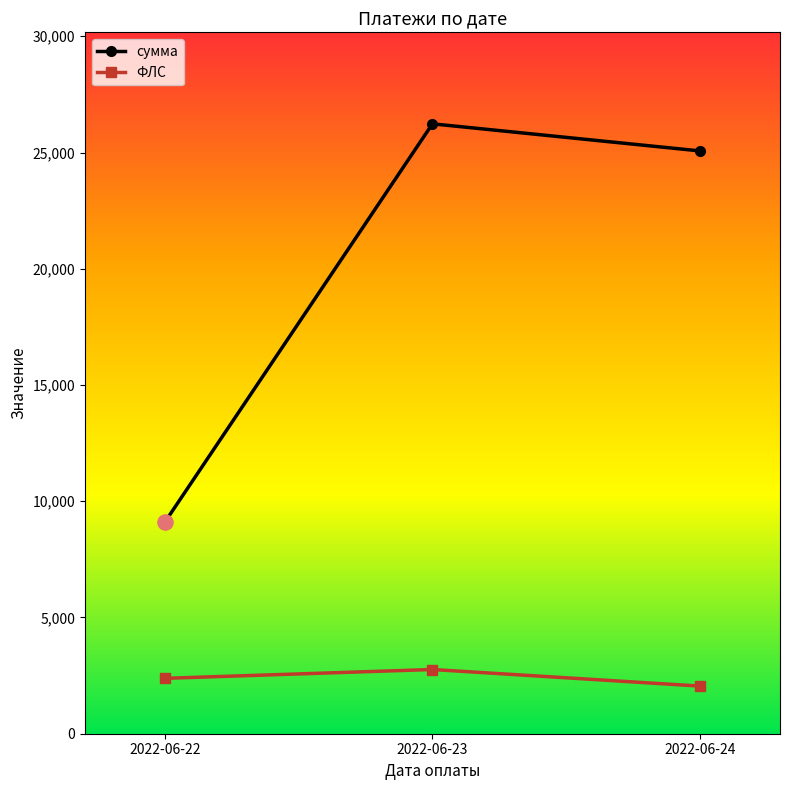

What is the spread (max minus min) of values at 2022-06-24?

23020.6